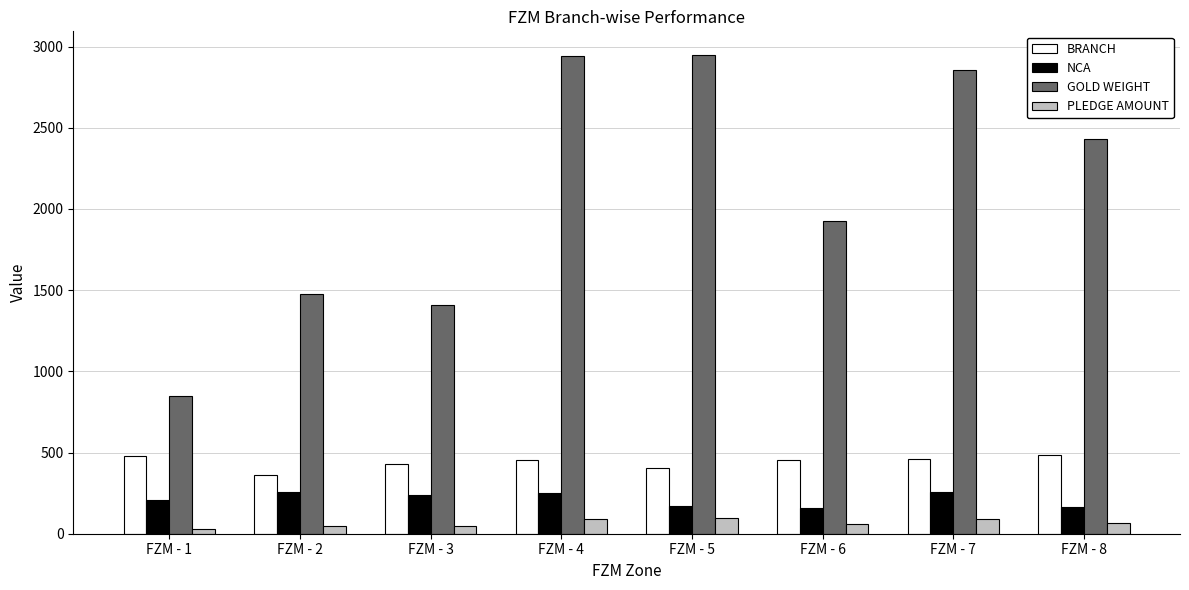

True or false: GOLD WEIGHT has a value of 2946.9 at FZM - 5.

True